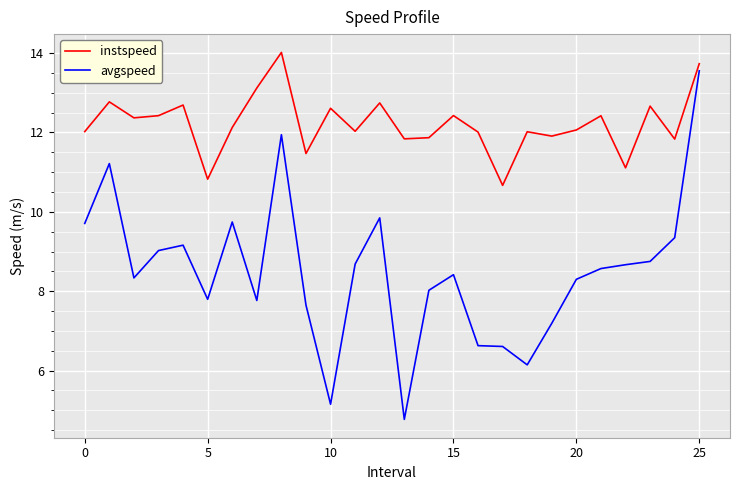

List the series in order of their overall mean, highest first.

instspeed, avgspeed